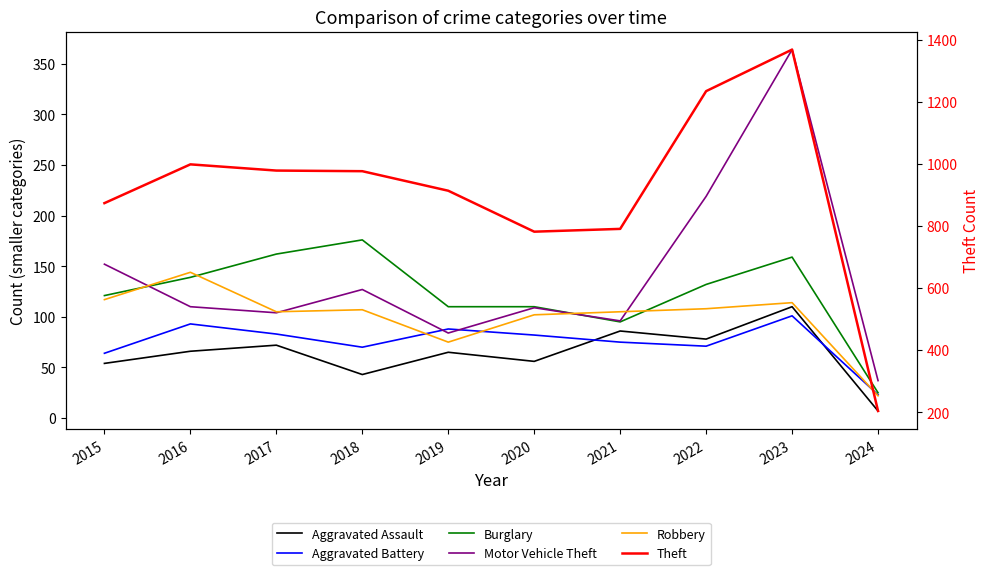

The value of Burglary at 2022 is 184. True or false?

False